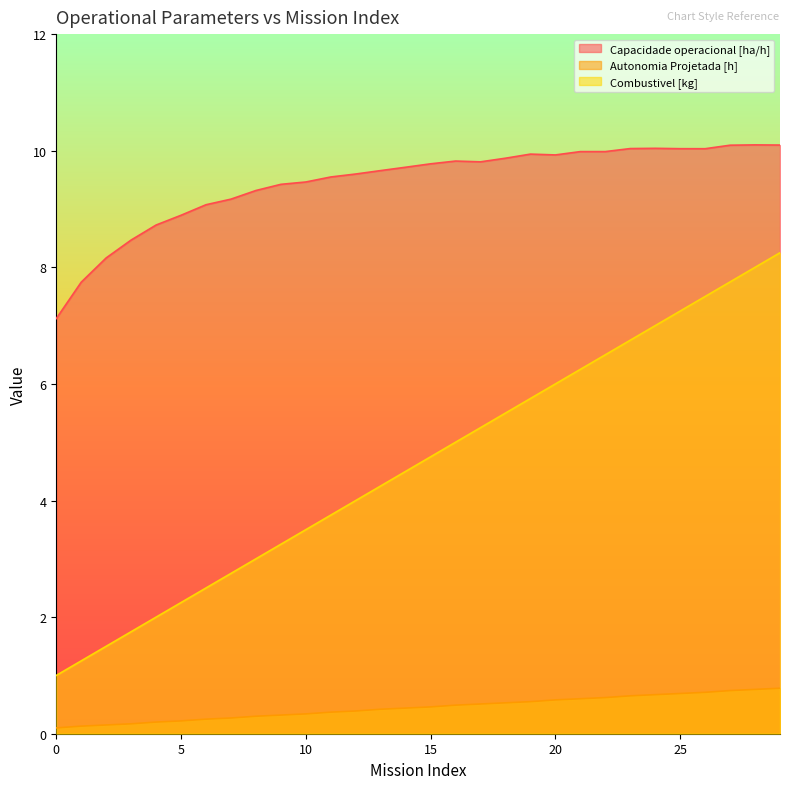

At which label does Capacidade operacional [ha/h] first exceed 9?

6